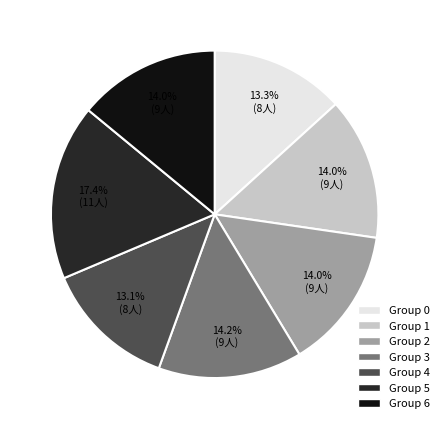

Is there any slice that represents more than half of the pie?

No